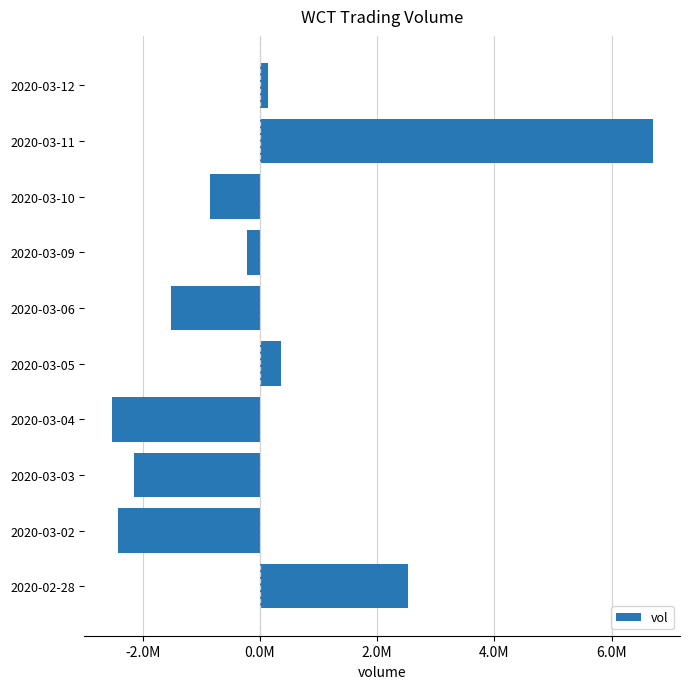

At which label is the value closest to 2086360?

2020-02-28